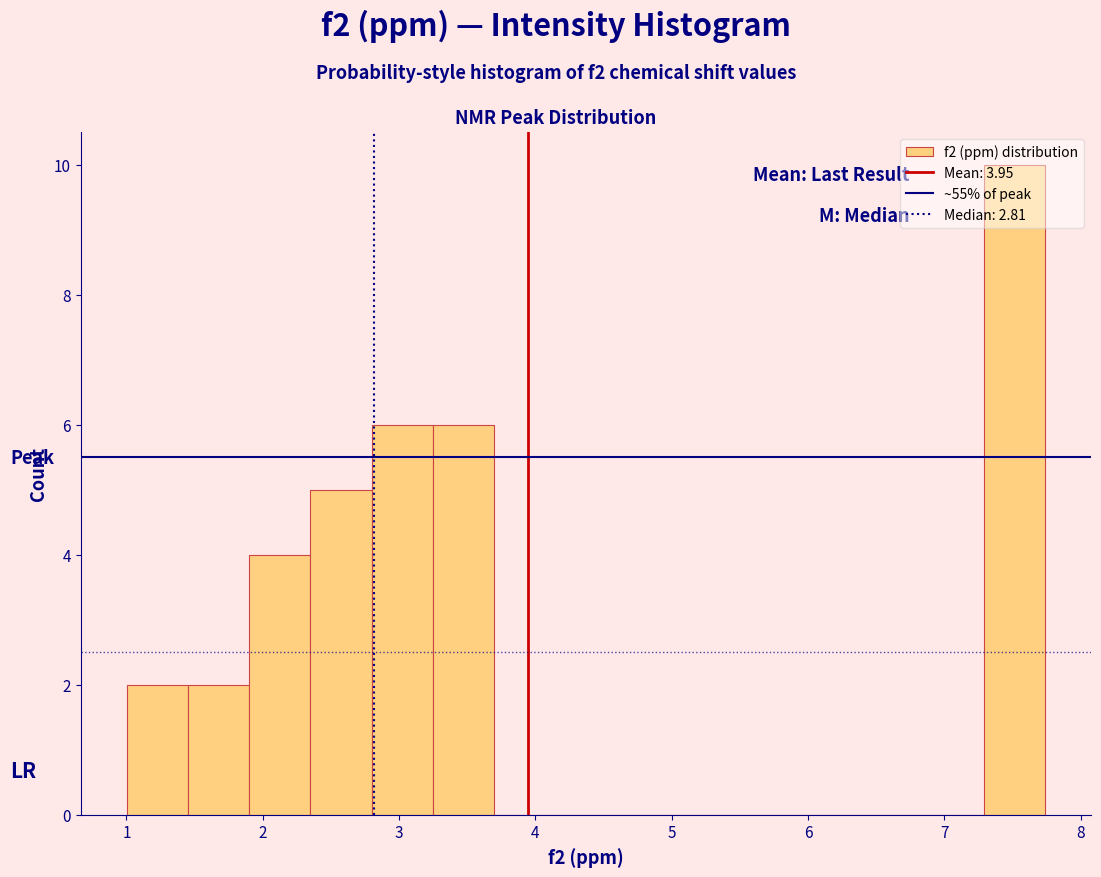

Over which range of the x-axis is the bar tallest?

7.3 to 7.7